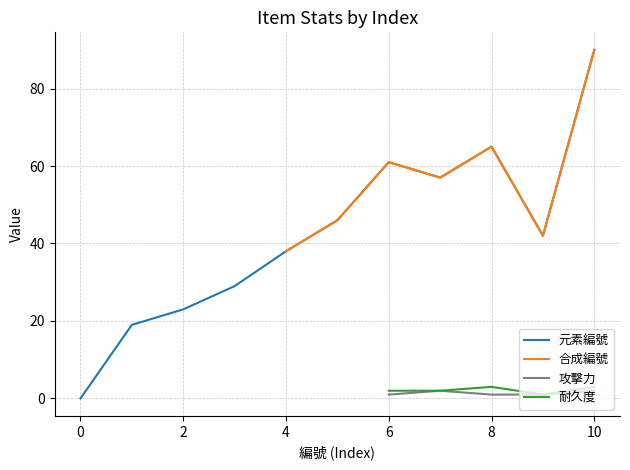

What is the value of the 攻擊力 point at the 9th from the left?

1